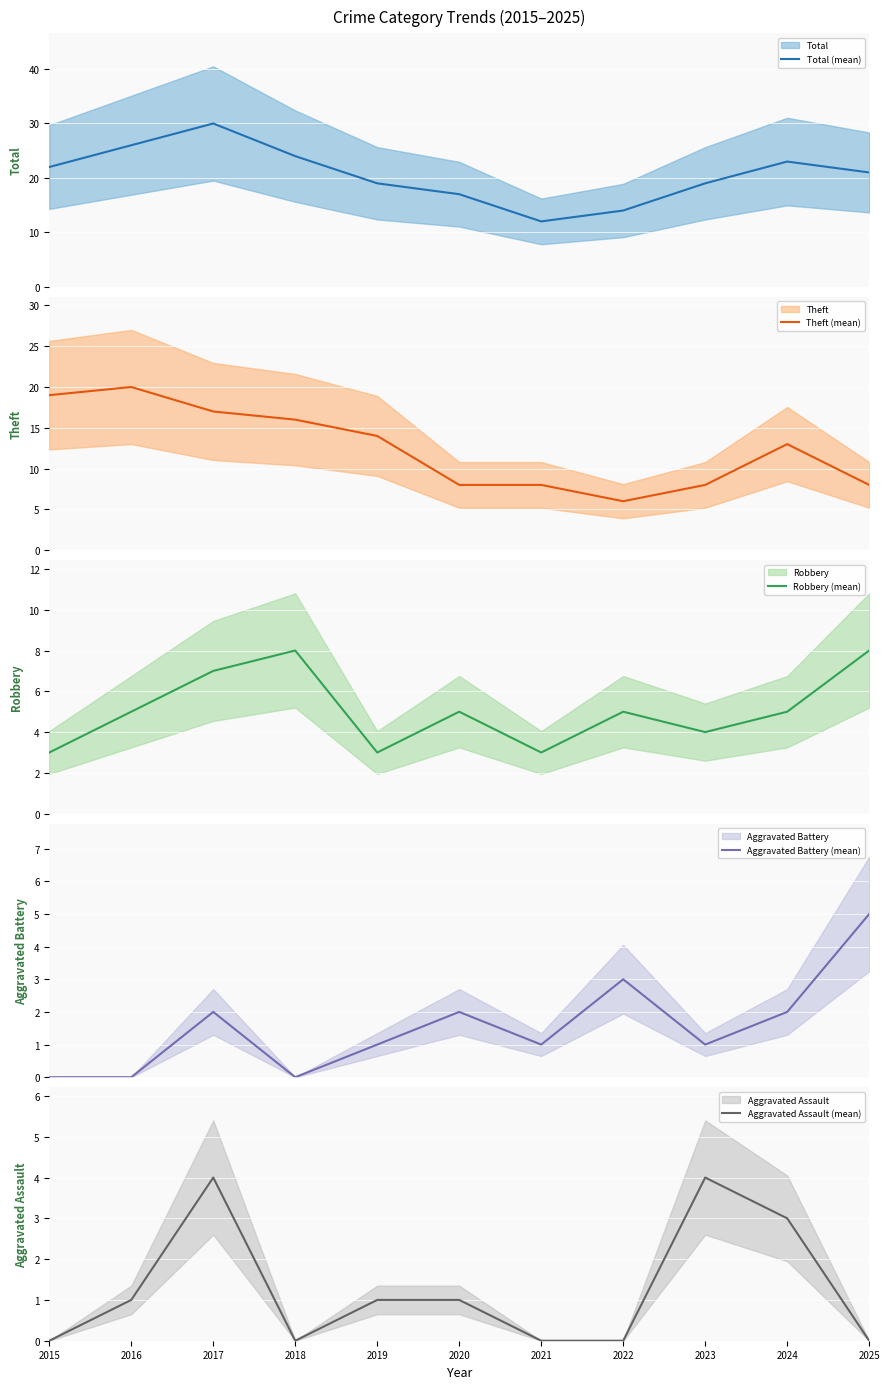

True or false: Aggravated Assault (mean) has more than 0 points higher than both neighbors.

True